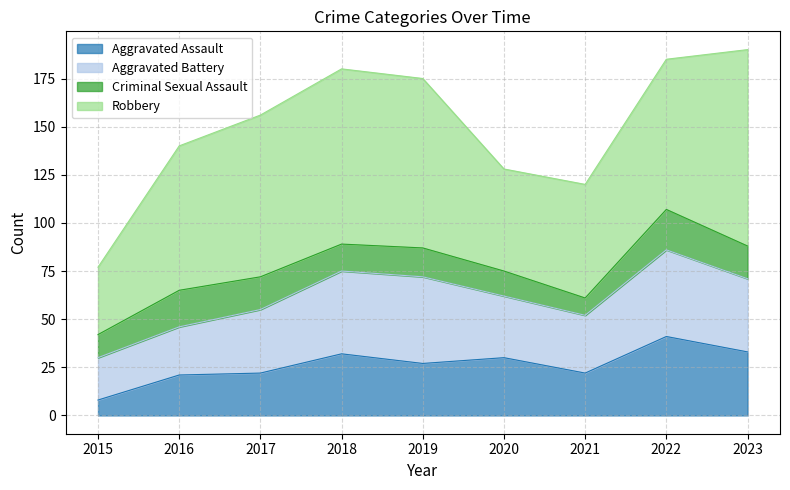

Does the chart have visible grid lines?

Yes